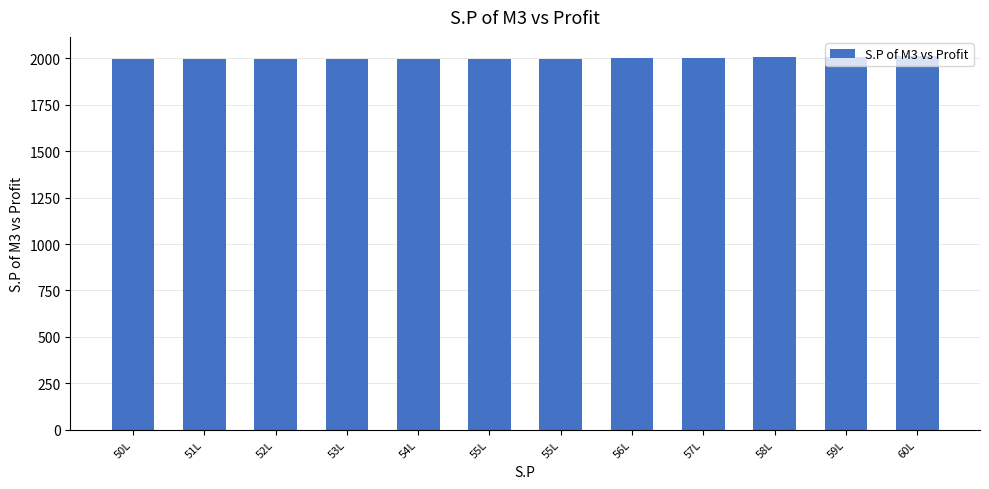

What is the smallest value displayed?

1996.0